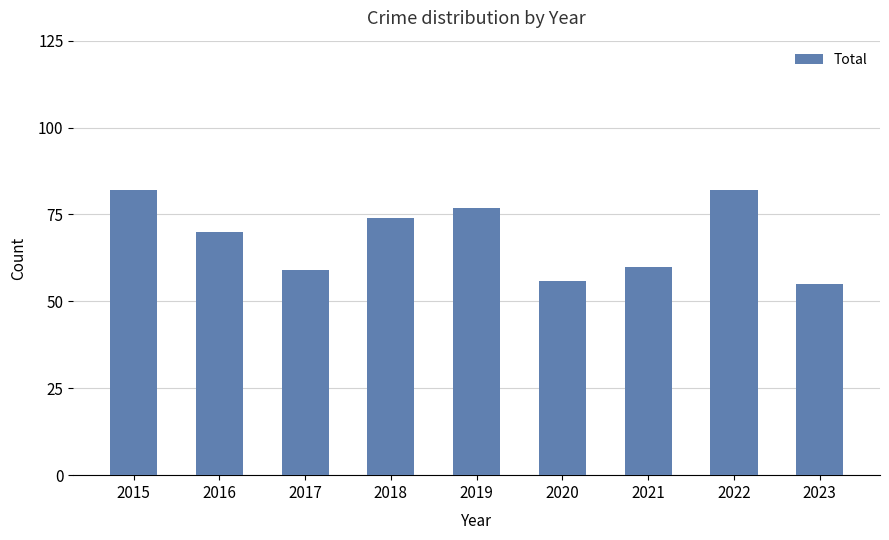

The value at 2020 is 56. True or false?

True